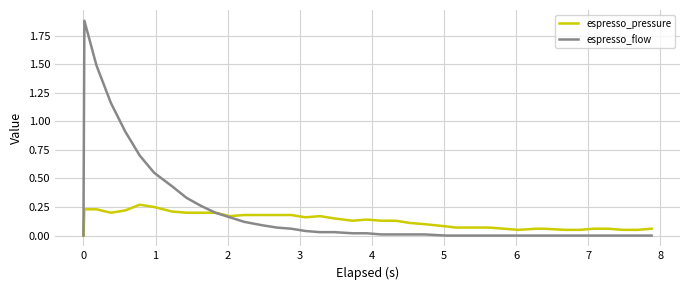

Which series has the largest total across all categories?

espresso_flow